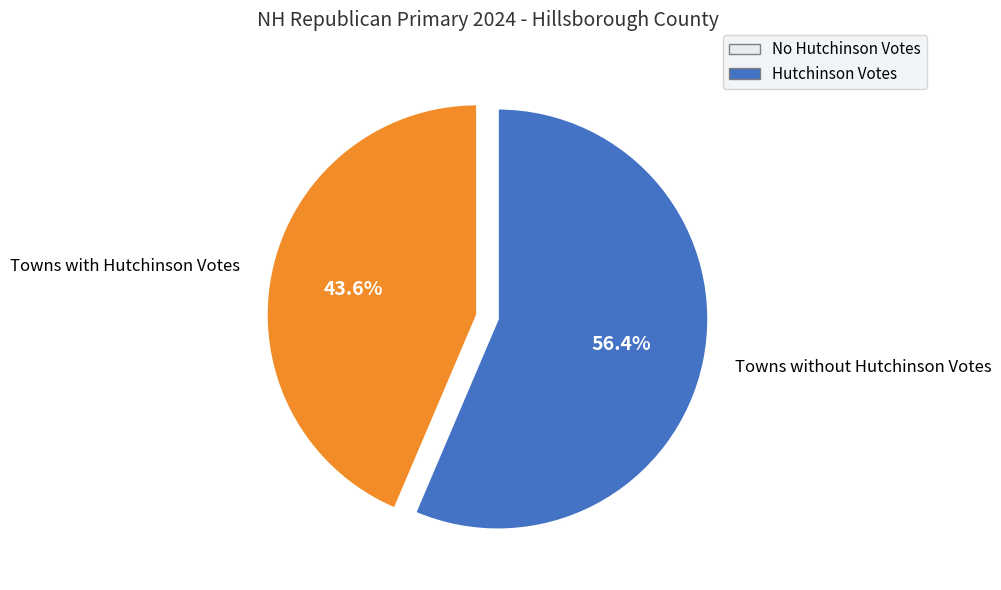

Rank the categories by value from highest to lowest.

Towns without Hutchinson Votes, Towns with Hutchinson Votes